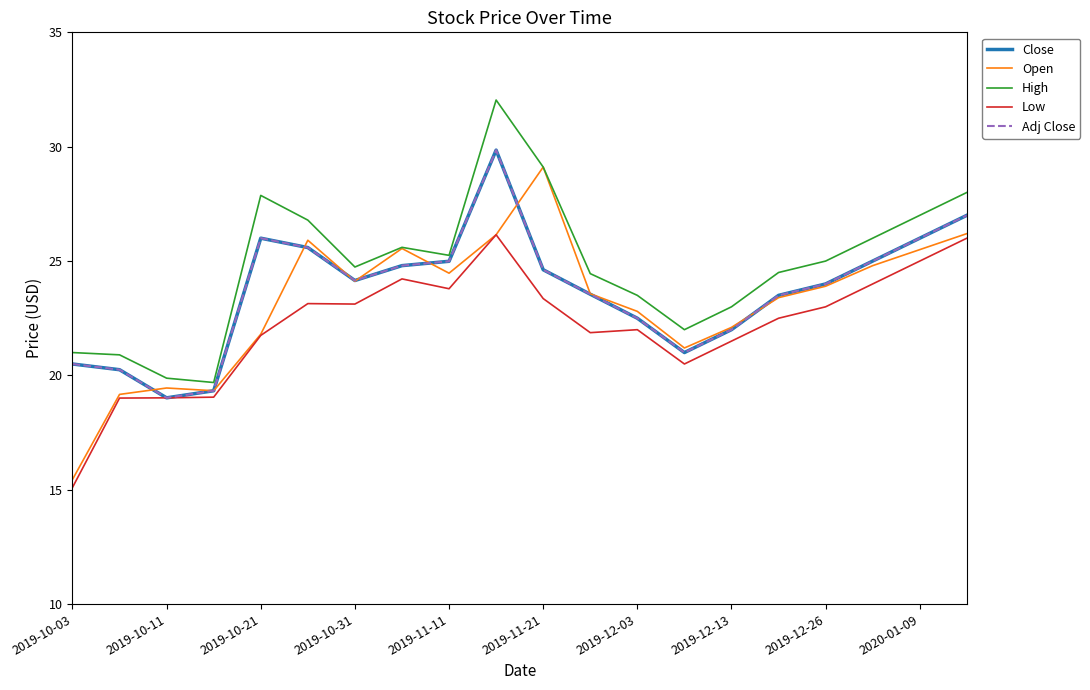

In Open, how many points are higher than both neighbors (excluding endpoints)?

4